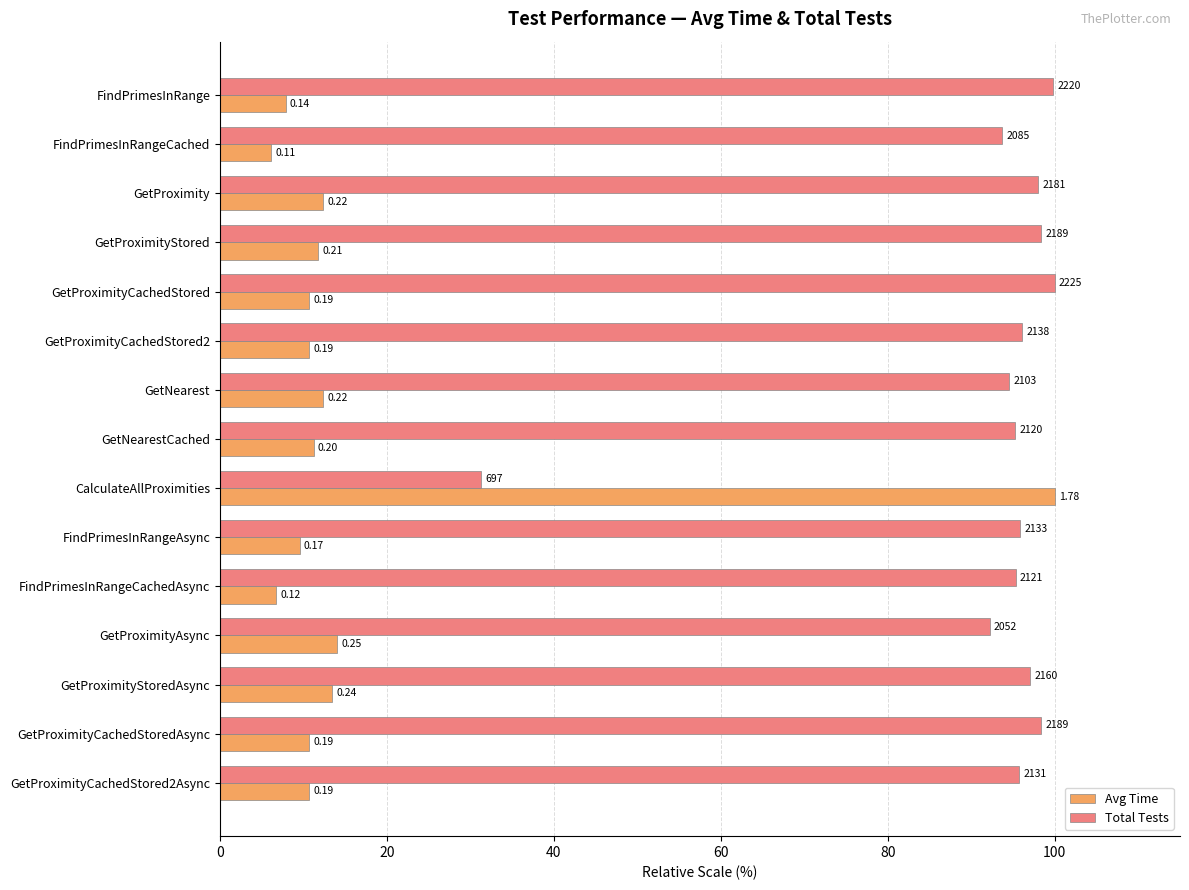

Reading left to right, transcribe all the data shown in this chart.

Avg Time: 7.9	6.2	12.4	11.8	10.7	10.7	12.4	11.2	100.0	9.6	6.7	14.0	13.5	10.7	10.7
Total Tests: 99.8	93.7	98.0	98.4	100.0	96.1	94.5	95.3	31.3	95.9	95.3	92.2	97.1	98.4	95.8